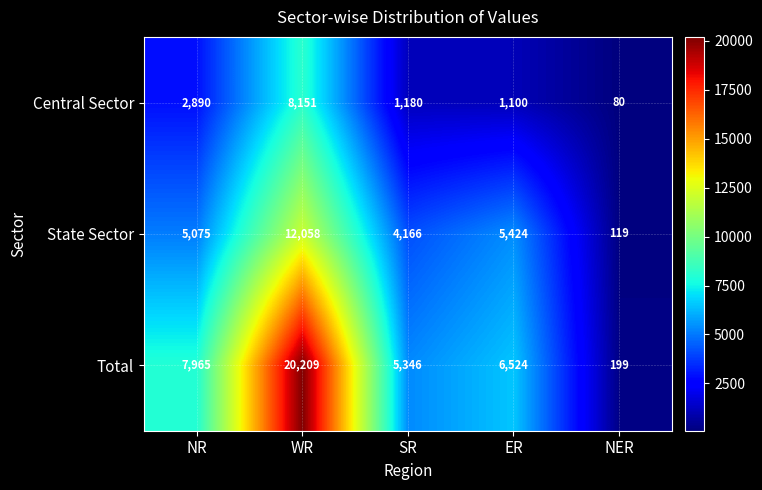

At which label is Central Sector closest to 4115?

NR